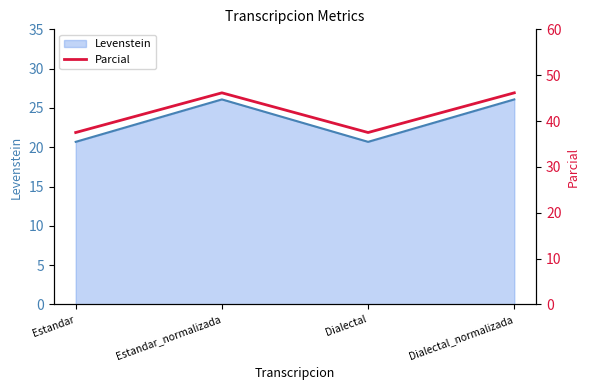

The value at Dialectal_normalizada is 25.9. True or false?

False